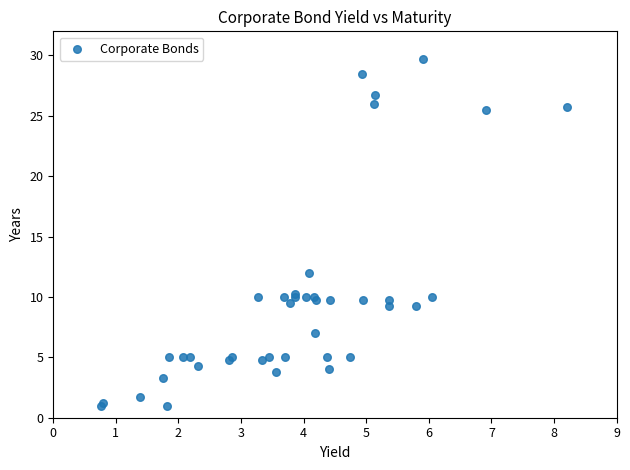

What Y value in the scatter plot is closest to 15?

12.0